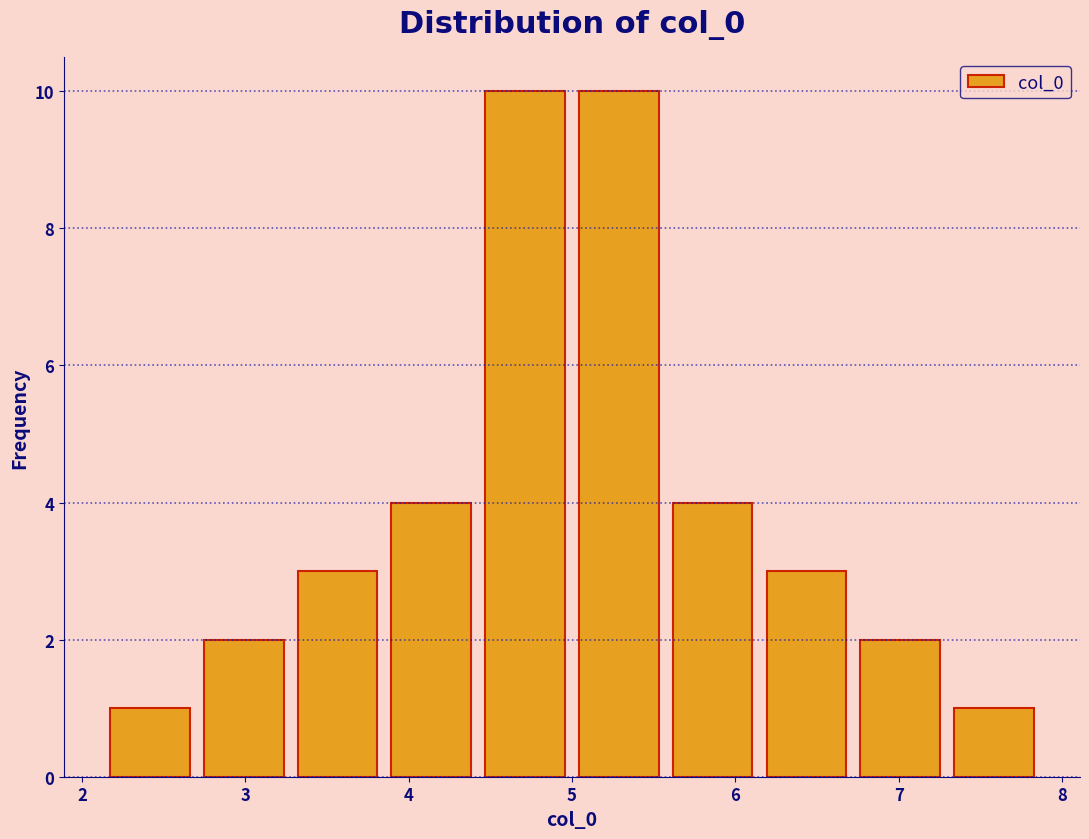

Reading left to right, transcribe this chart: for each bar, give the range it covers on the x-axis and its height. Neither the bar edges nor the heights are printed on the chart, so give them approximately, as read against the axes.

2.1 to 2.7: 1
2.7 to 3.3: 2
3.3 to 3.9: 3
3.9 to 4.4: 4
4.4 to 5.0: 10
5.0 to 5.6: 10
5.6 to 6.1: 4
6.1 to 6.7: 3
6.7 to 7.3: 2
7.3 to 7.9: 1